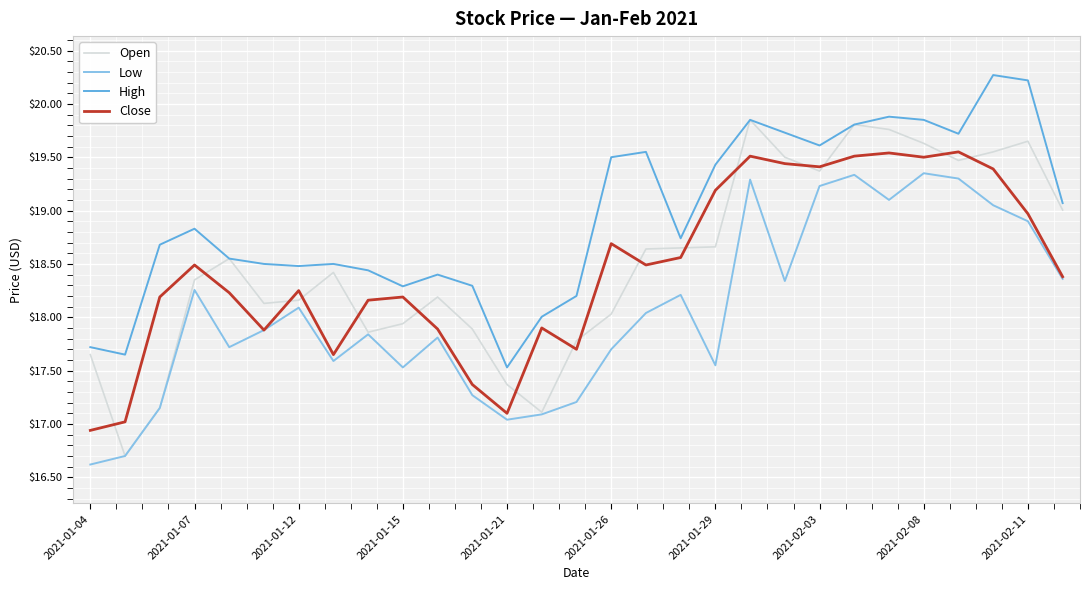

What is the minimum value shown in the chart?

16.6